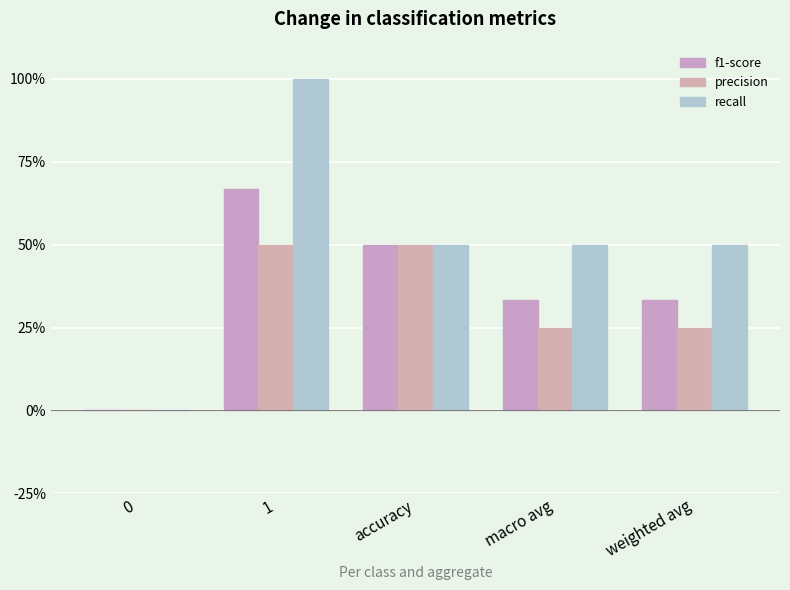

What is the sum of the recall values at weighted avg and 1?

1.5